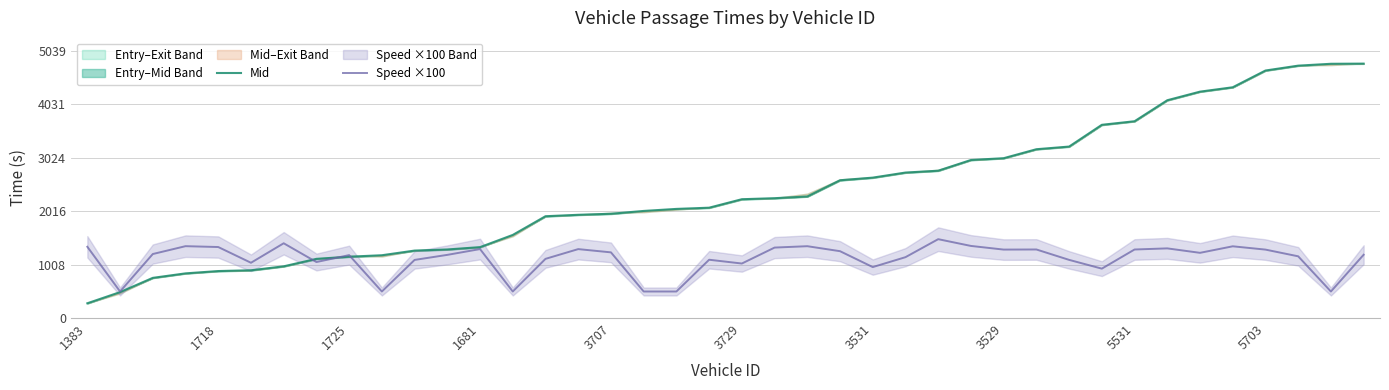

Which series has the largest range (max minus min)?

Mid